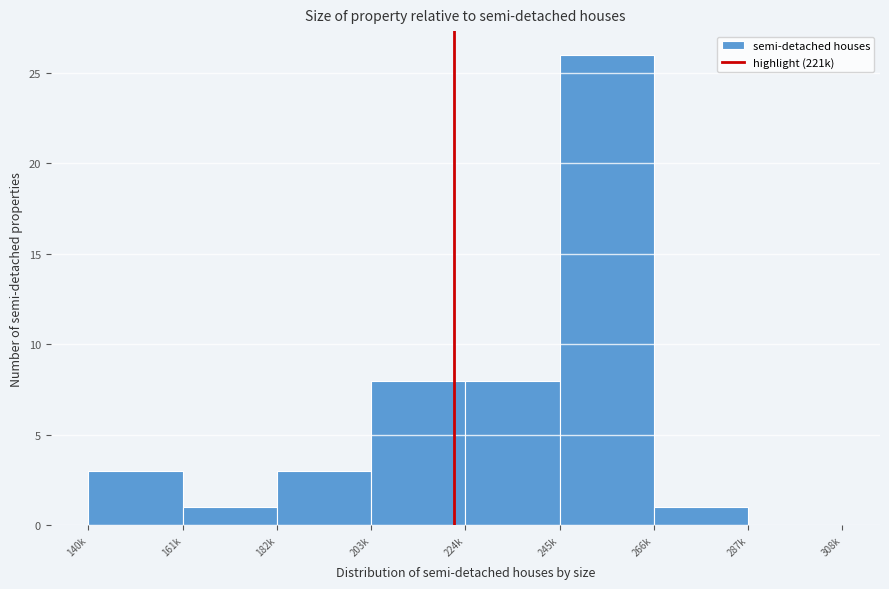

Reading right to left, what are all the values shown in this chart?

287k=0	266k=1	245k=26	224k=8	203k=8	182k=3	161k=1	140k=3